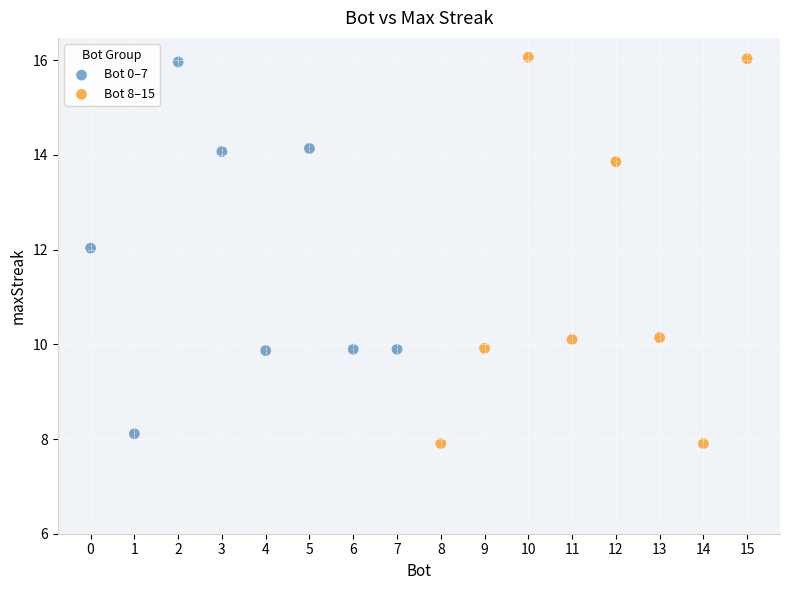

Which series has the largest Y range (max minus min)?

Bot 8–15